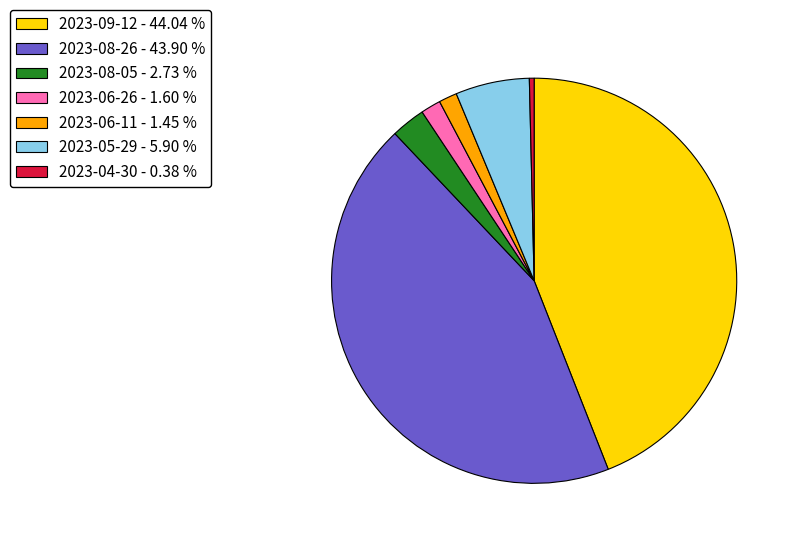

Which slice is the smallest?

2023-04-30